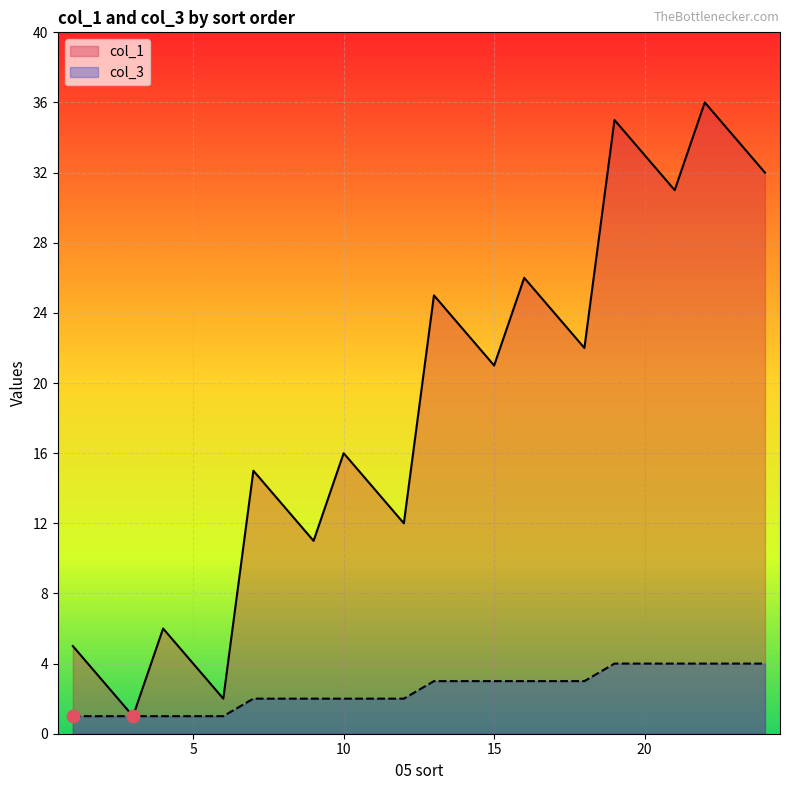

At how many categories does at least one series exceed 28?

6